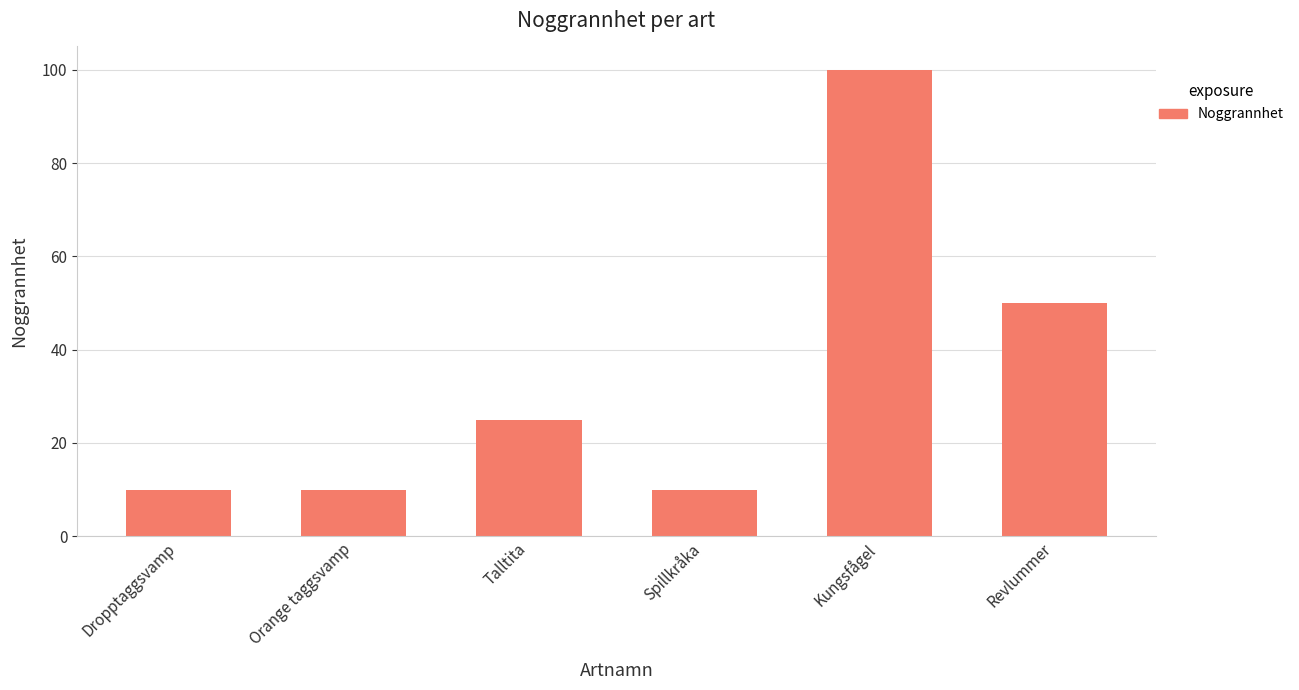

What is the sum of all values?

205